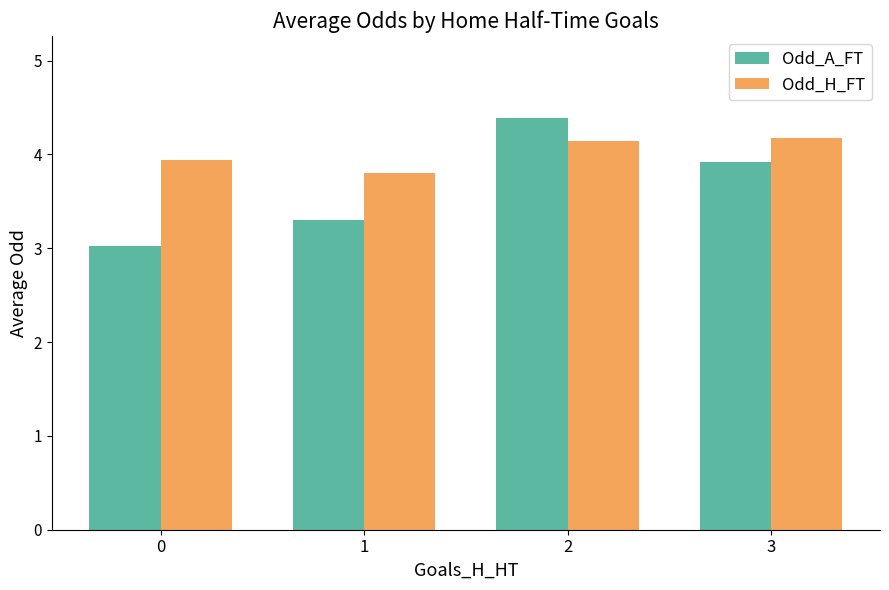

What is the difference between the highest and lowest values at 3?

0.3